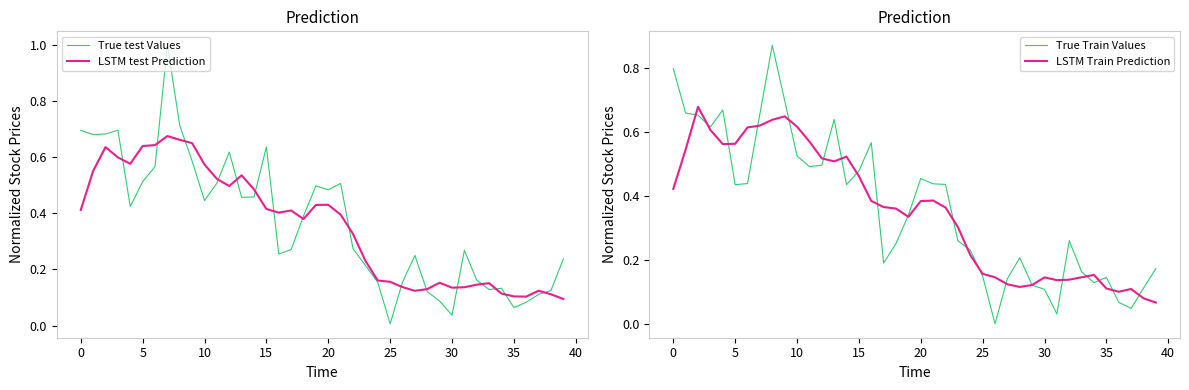

Is it true that LSTM Train Prediction equals 0.2 at 34?

False